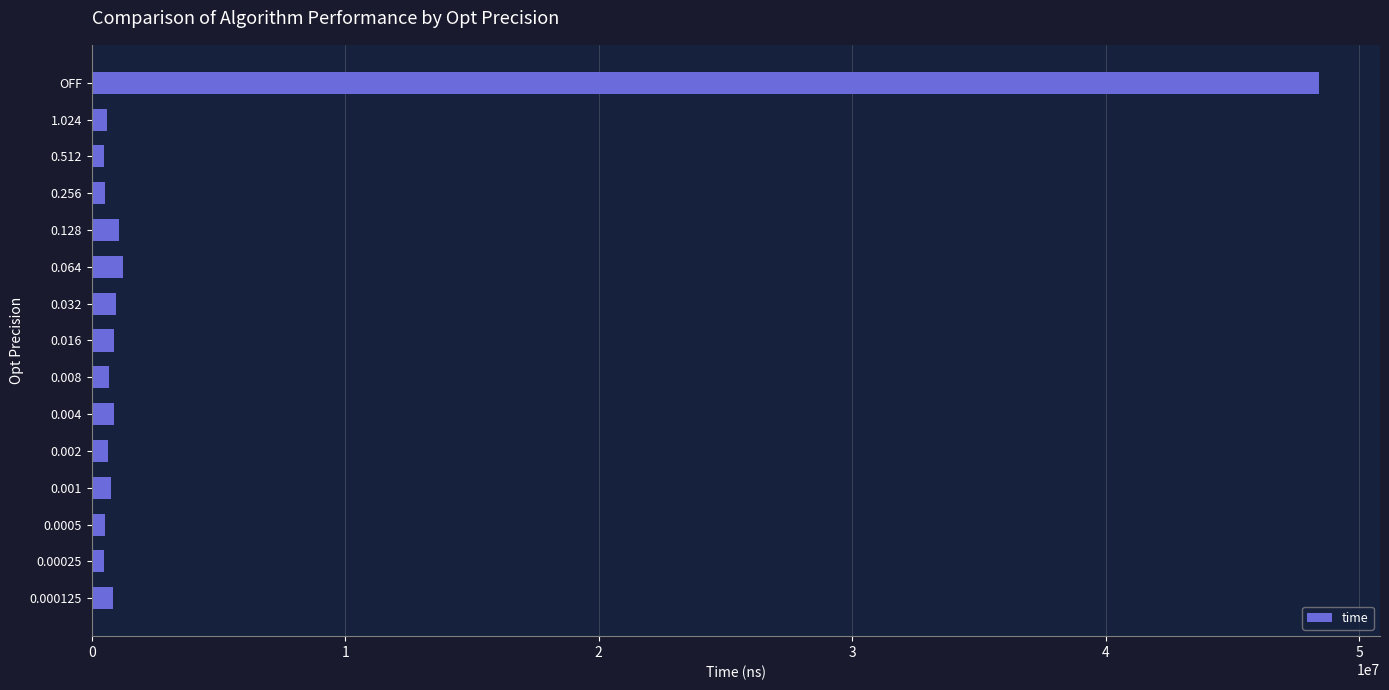

Is it true that the value at 0.128 is 1093100?

True